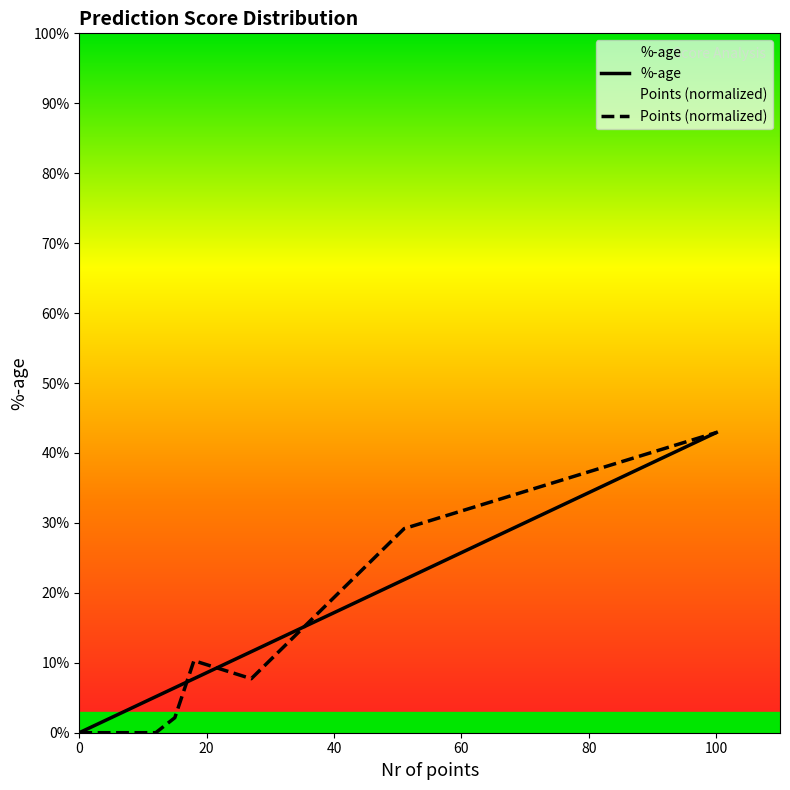

How many lines are shown in the chart?

2